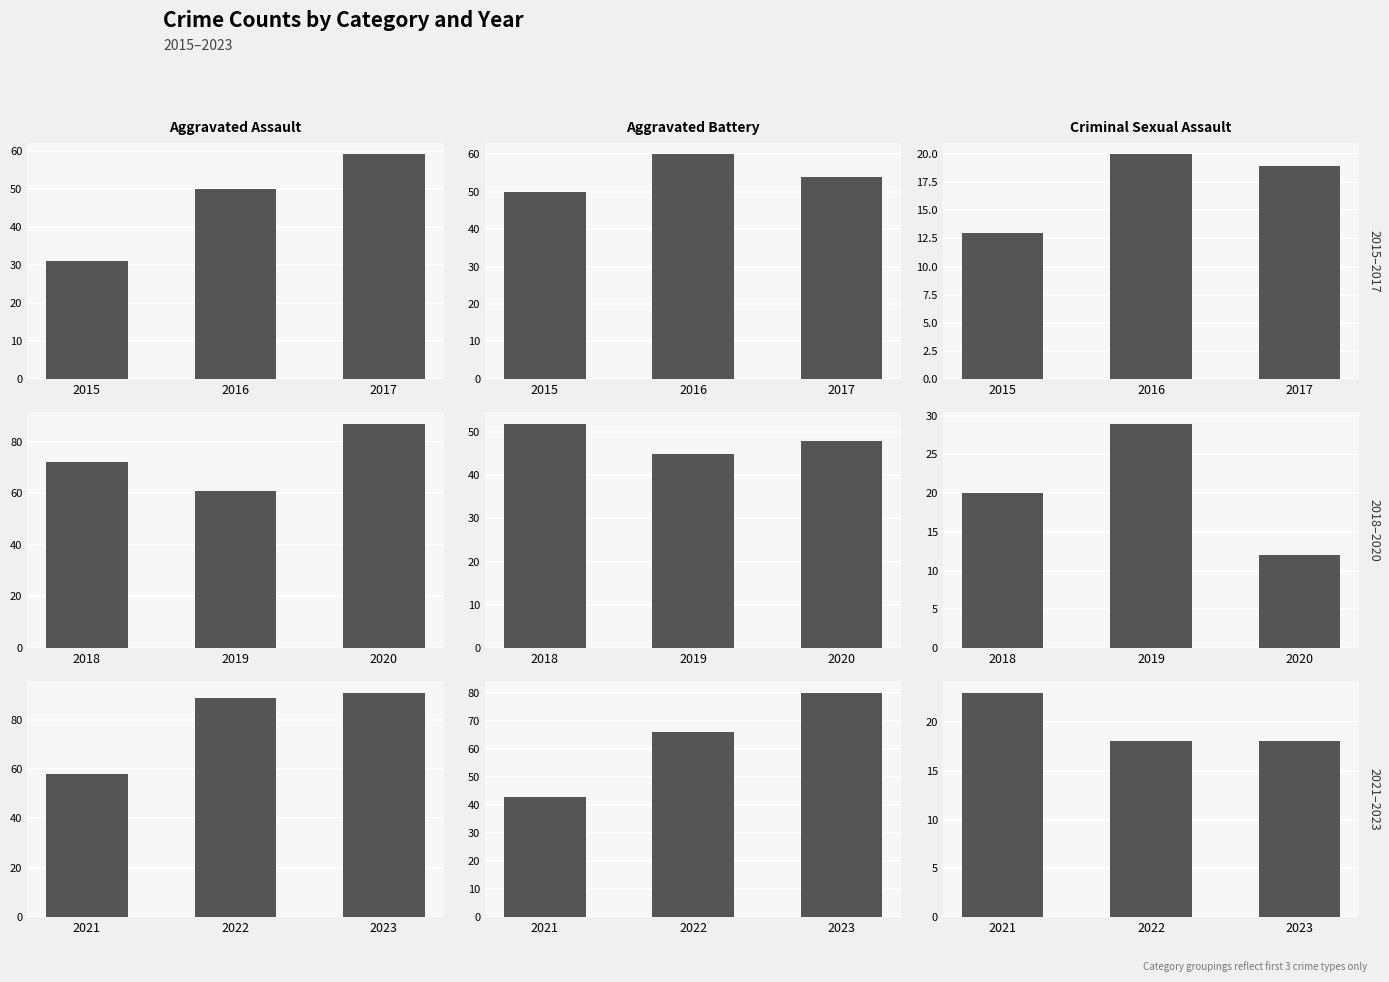

Which has a higher value, 2023 or 2022?

2023